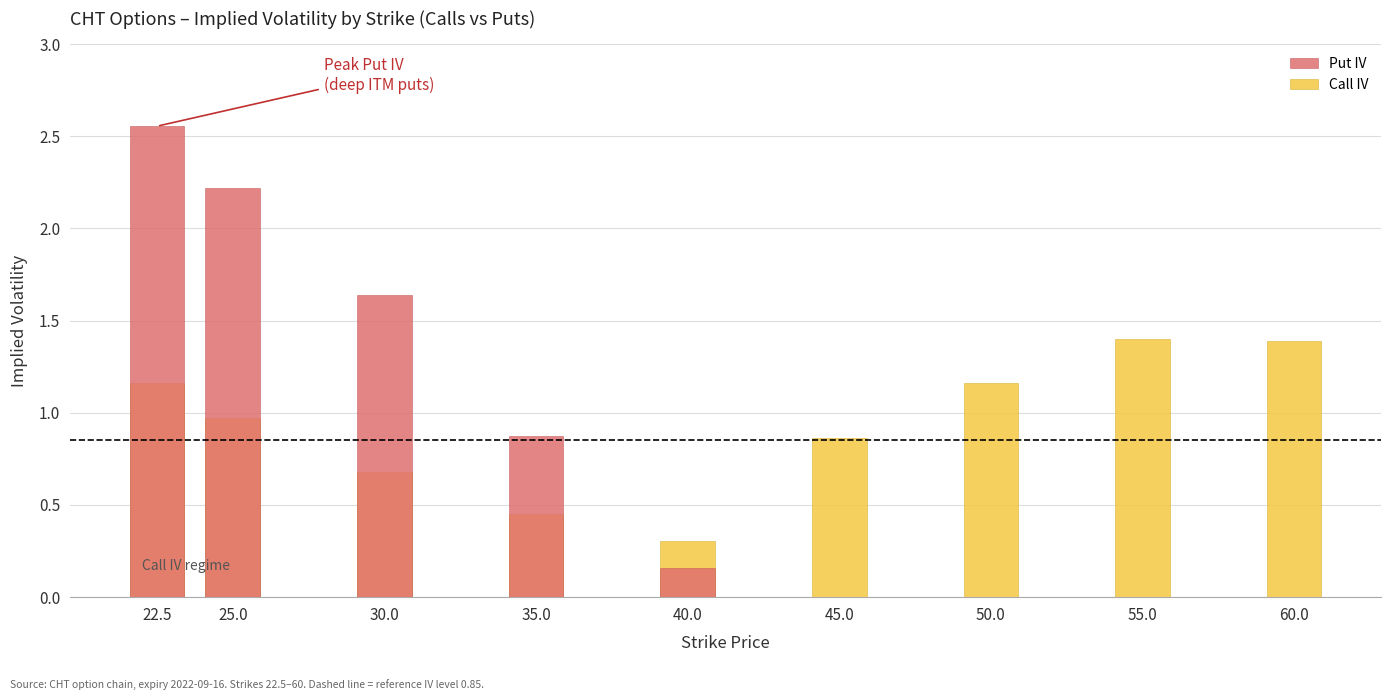

What is the difference between the maximum and minimum values in the Call IV series?

1.1